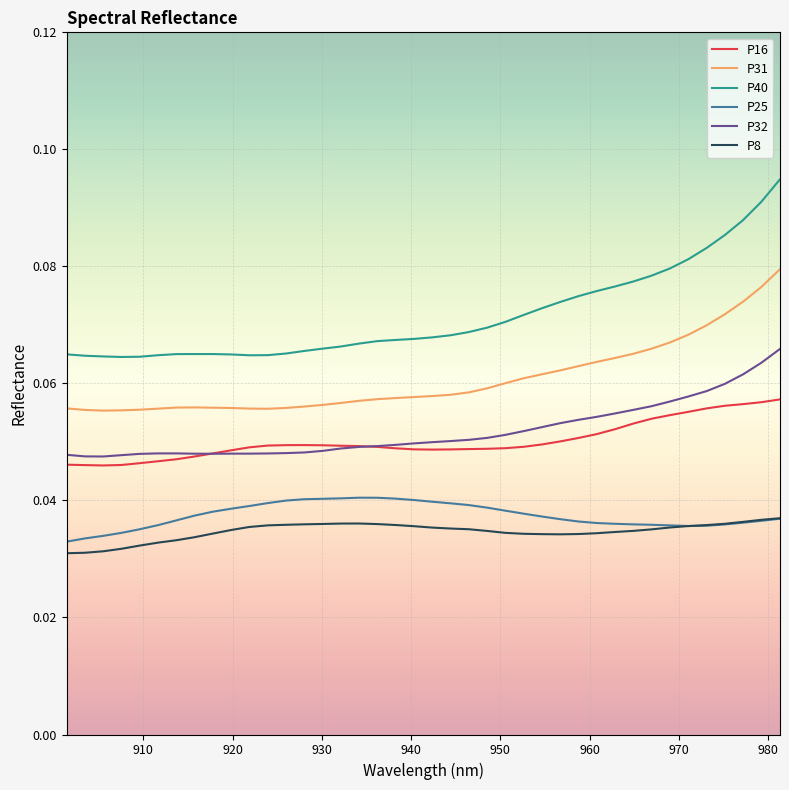

True or false: P16 and P8 cross at least once.

False